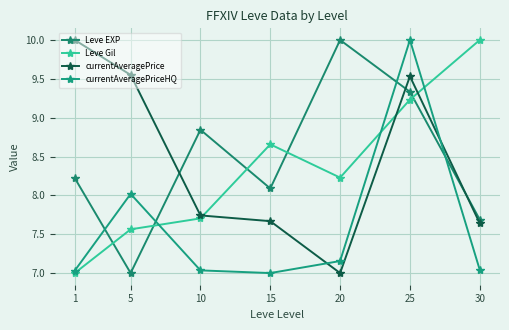

What is the sum of the currentAveragePrice values at 10 and 20?

14.7